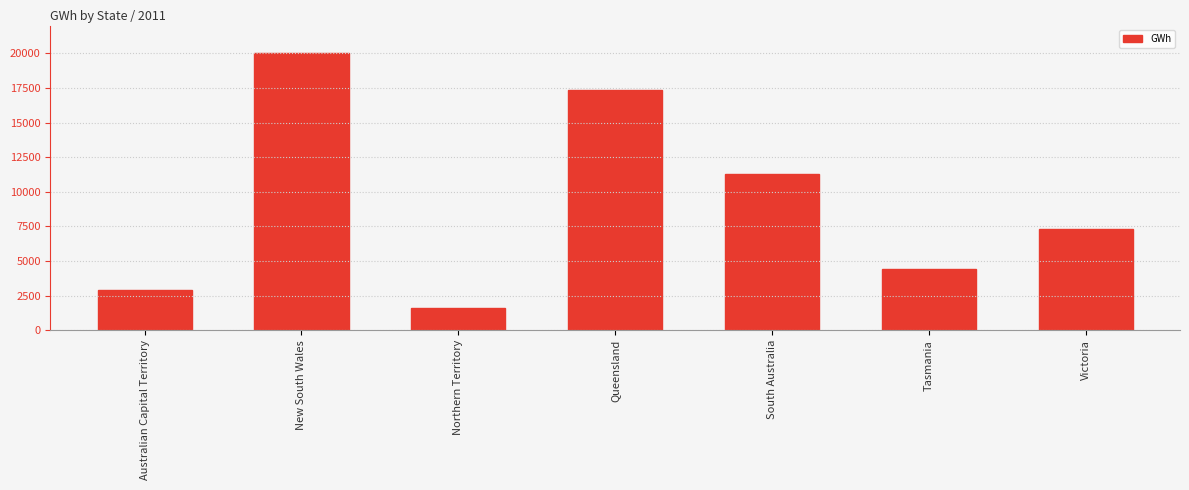

At which label is the value closest to 10823?

South Australia